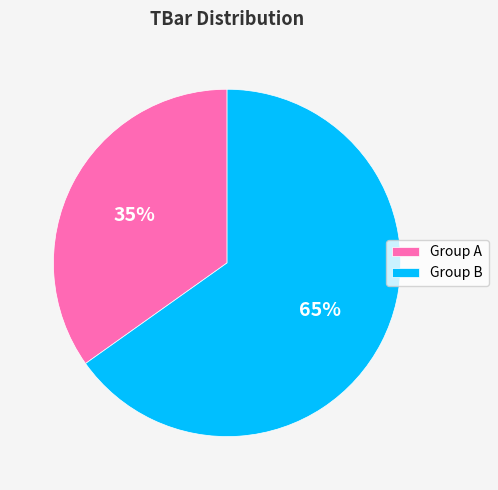

Rank the categories by value from highest to lowest.

Group B, Group A